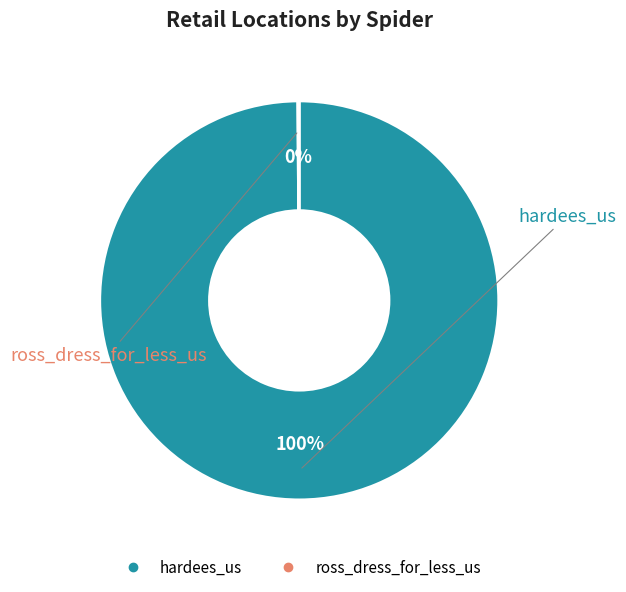

True or false: hardees_us accounts for 94% of the total.

False